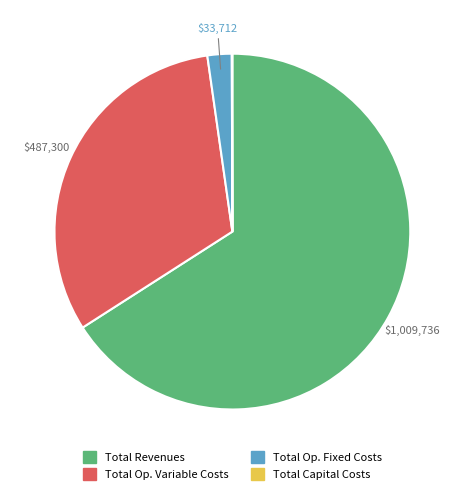

Is there any slice that represents more than half of the pie?

Yes